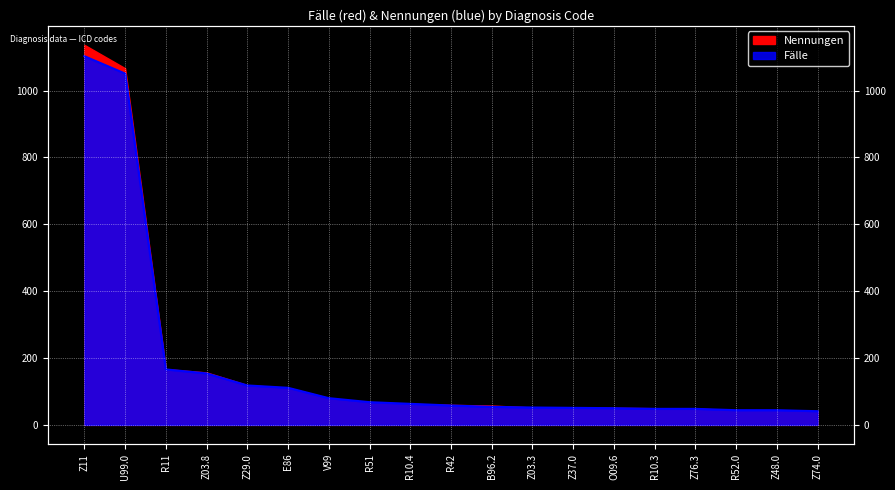

Which category has the lowest value across all series?

Z74.0